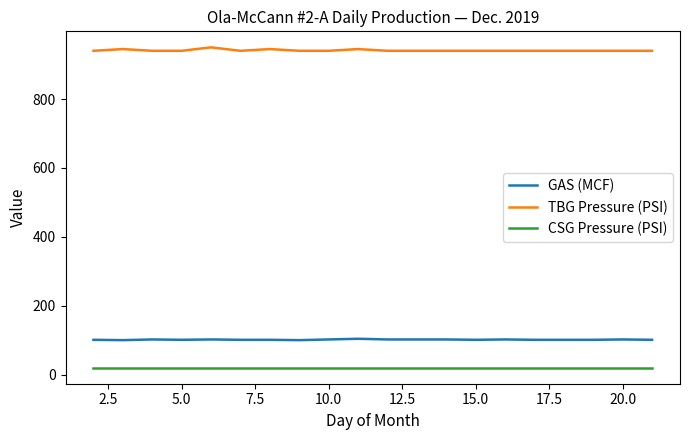

What are all the series names shown in the legend?

GAS (MCF), TBG Pressure (PSI), CSG Pressure (PSI)